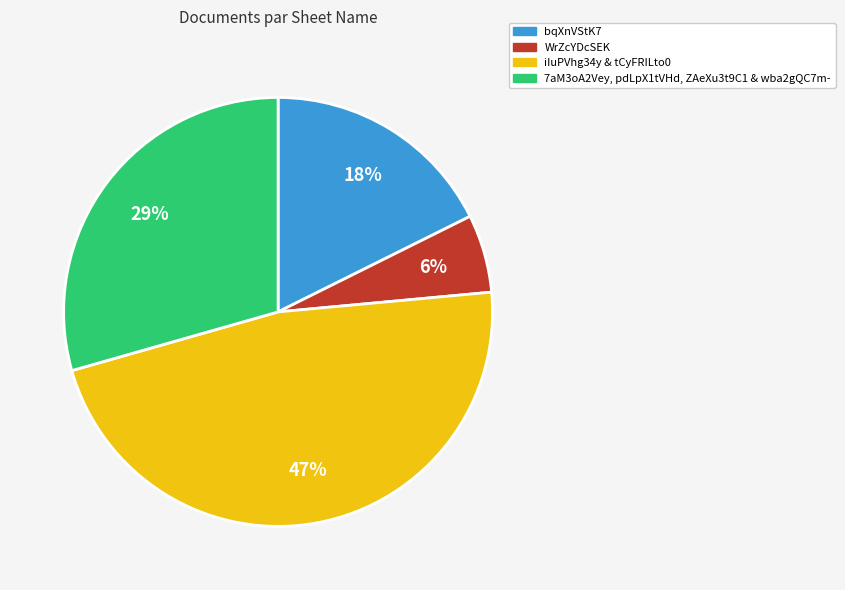

Does any single category account for the majority?

No